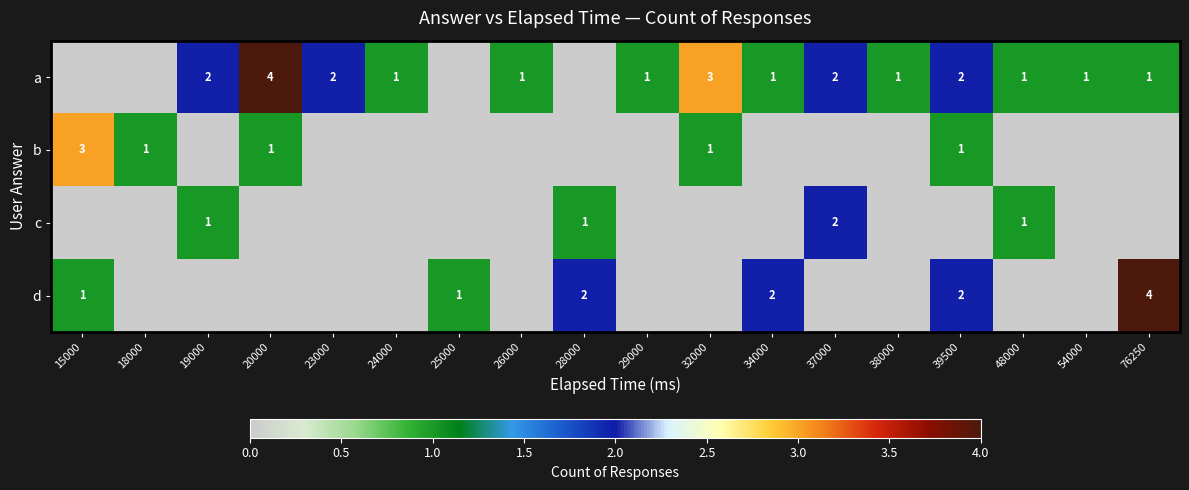

Count the number of categories in the chart.

18